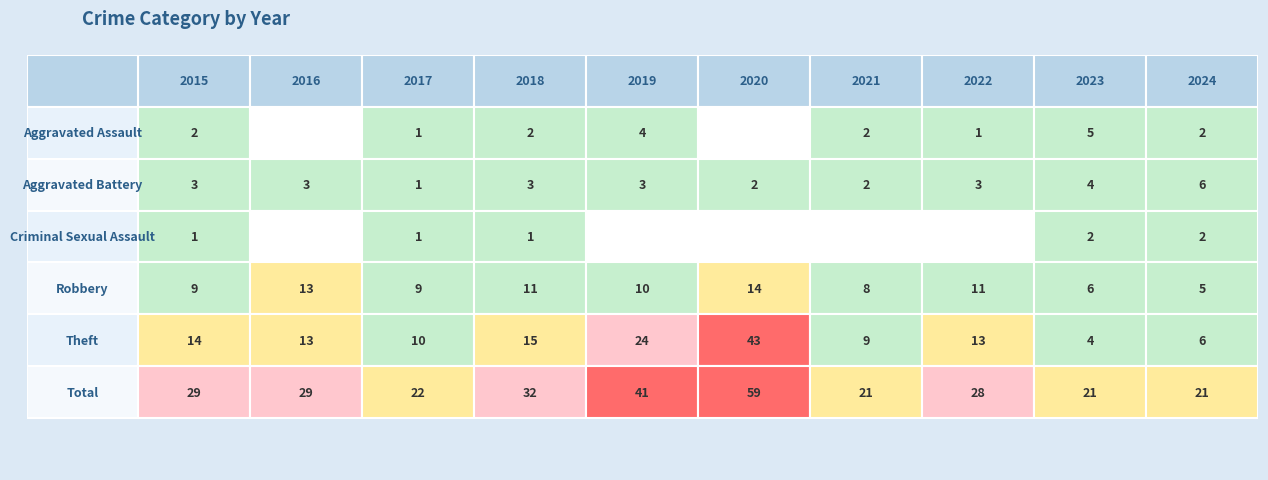

How many series are shown in this chart?

6